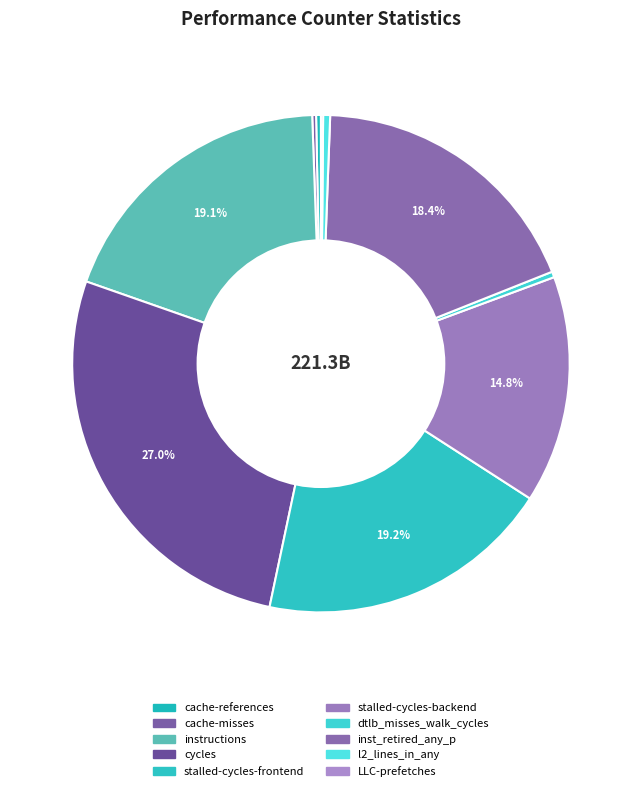

True or false: stalled-cycles-frontend accounts for 19% of the total.

True